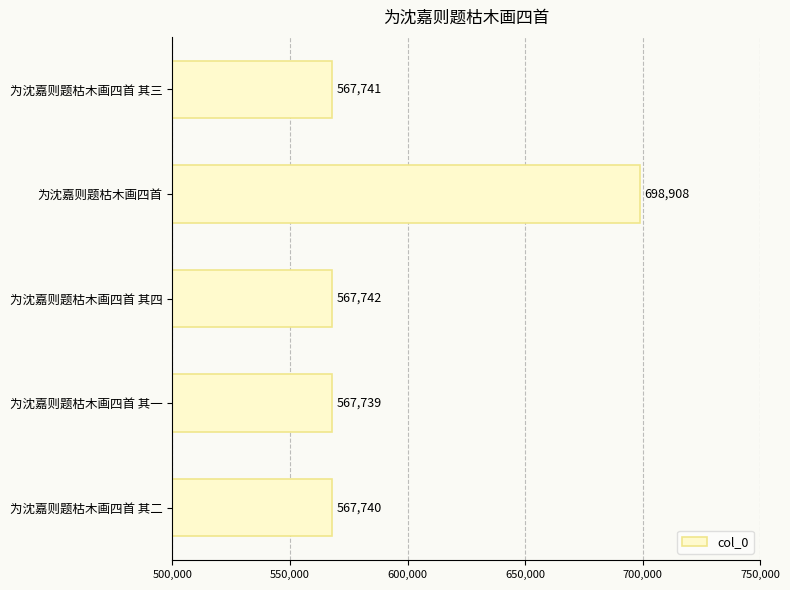

Reading top to bottom, transcribe all the data shown in this chart.

为沈嘉则题枯木画四首 其三=567741	为沈嘉则题枯木画四首=698908	为沈嘉则题枯木画四首 其四=567742	为沈嘉则题枯木画四首 其一=567739	为沈嘉则题枯木画四首 其二=567740